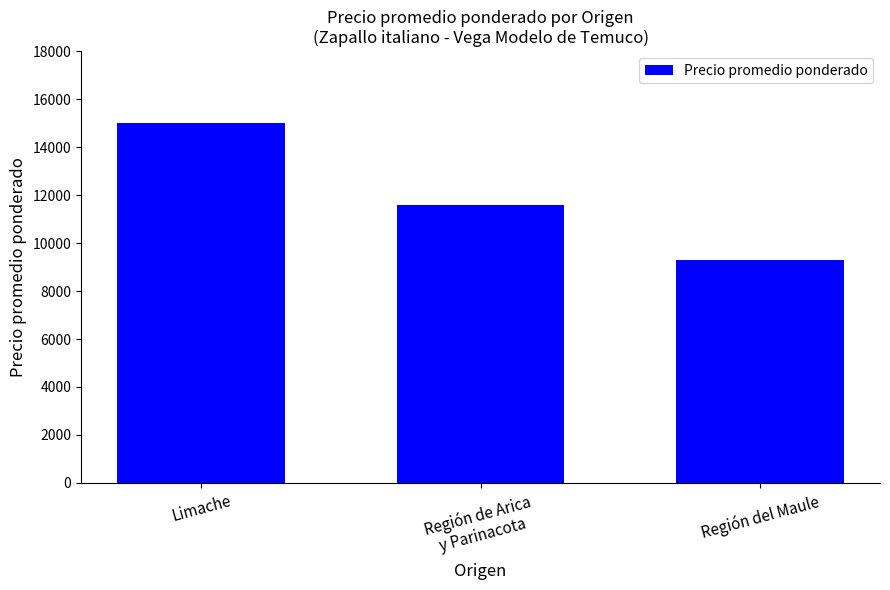

How many distinct data groups are displayed?

1